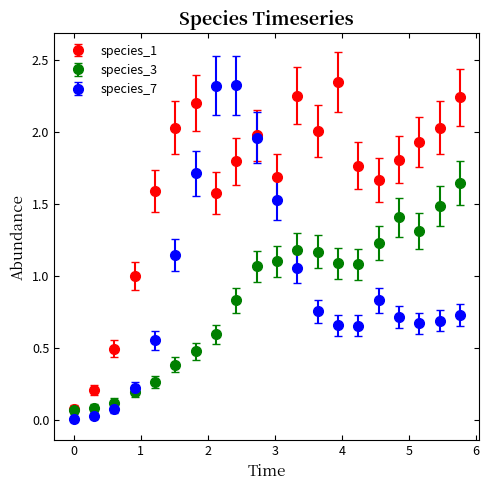

Which series has the largest total across all categories?

species_1